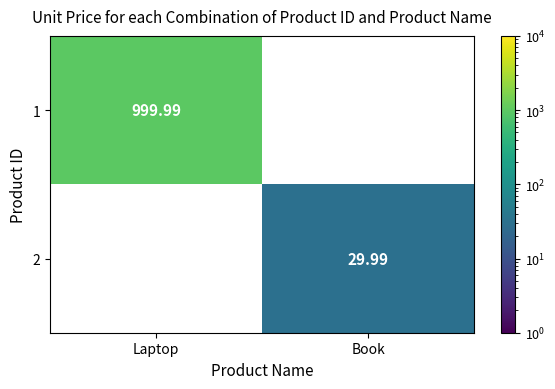

What is the maximum value shown in the chart?

1000.0